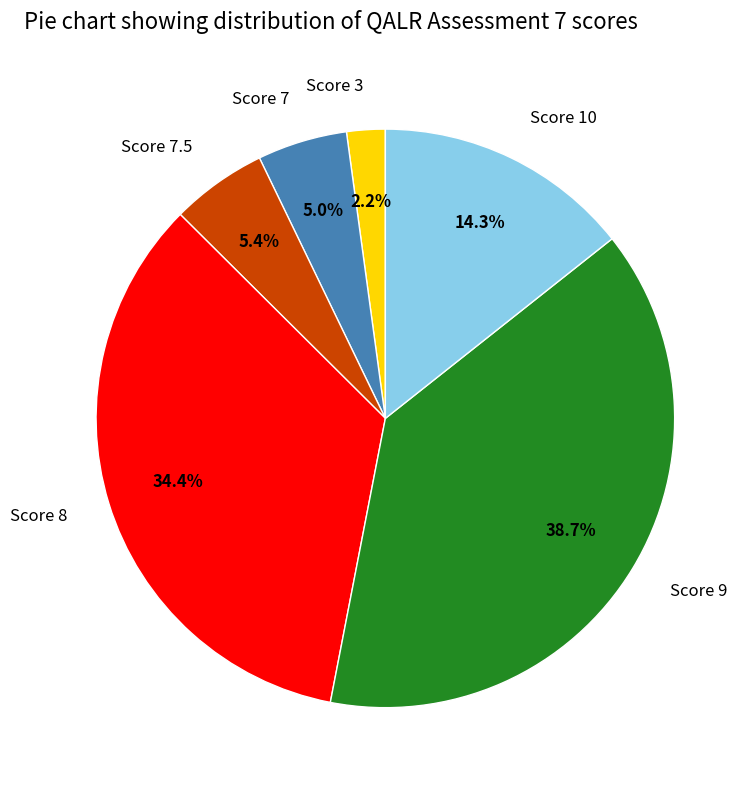

Does Score 7.5 account for over 50% of the chart?

No